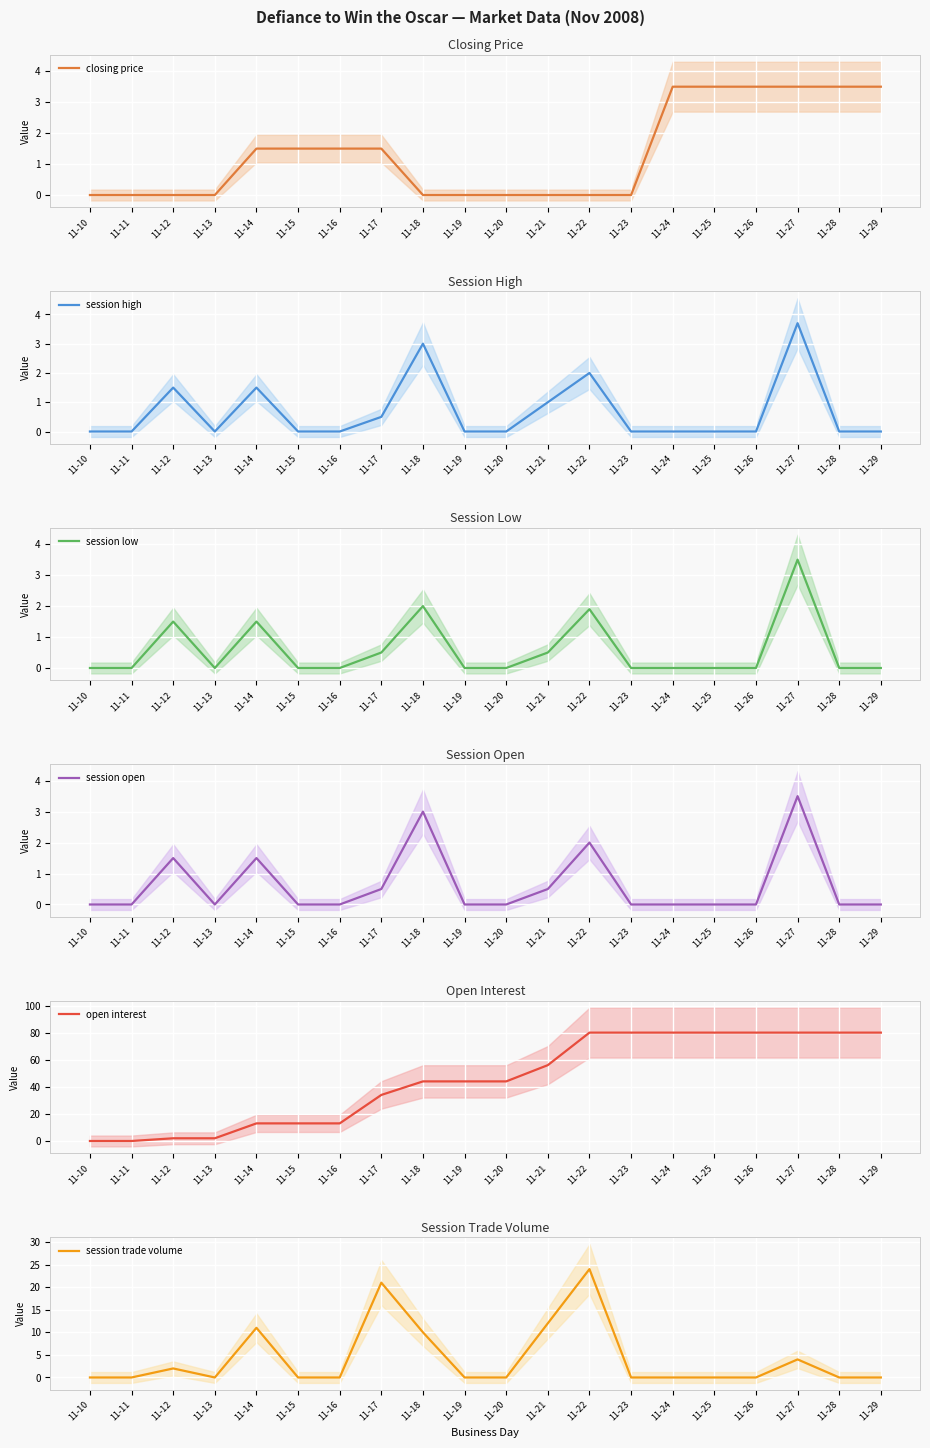

What is the difference between the highest and lowest values at 11-12?

2.0